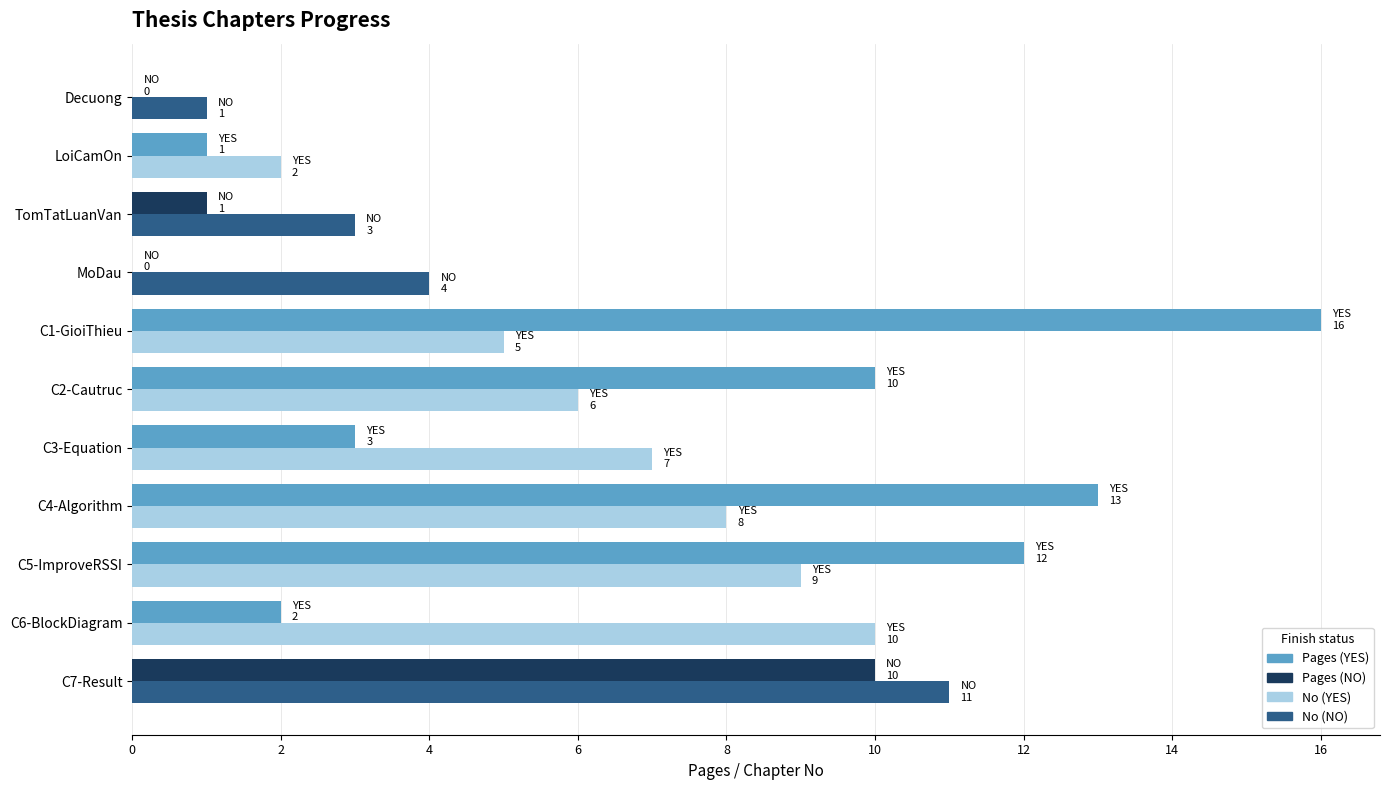

What is the greatest value displayed?

16